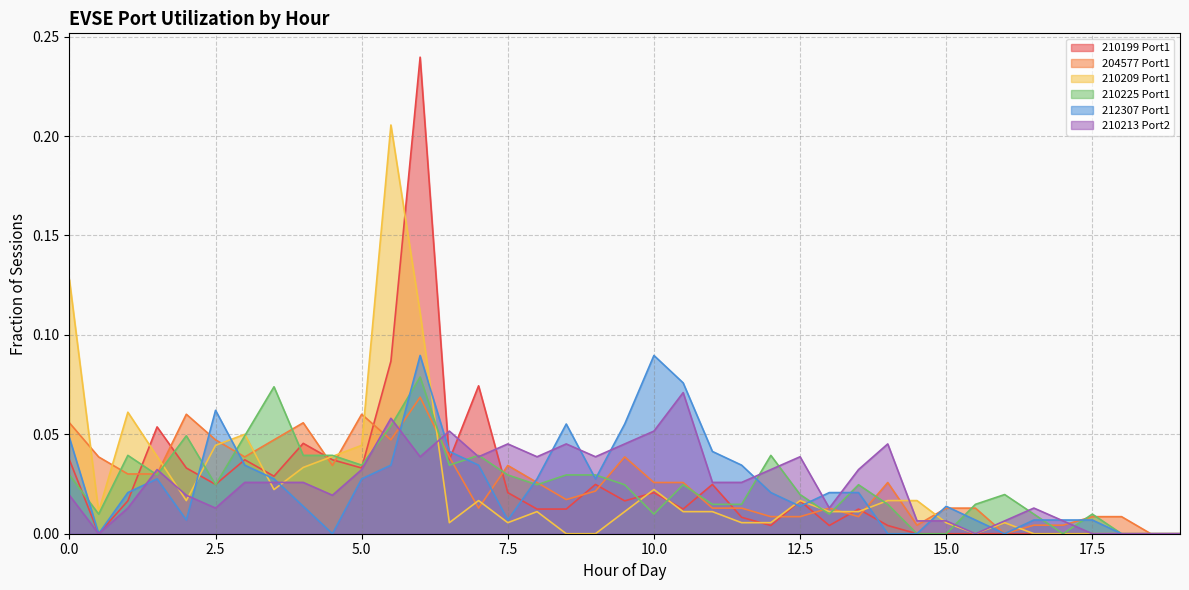

True or false: 210225 Port1 and 210209 Port1 intersect in this chart.

True